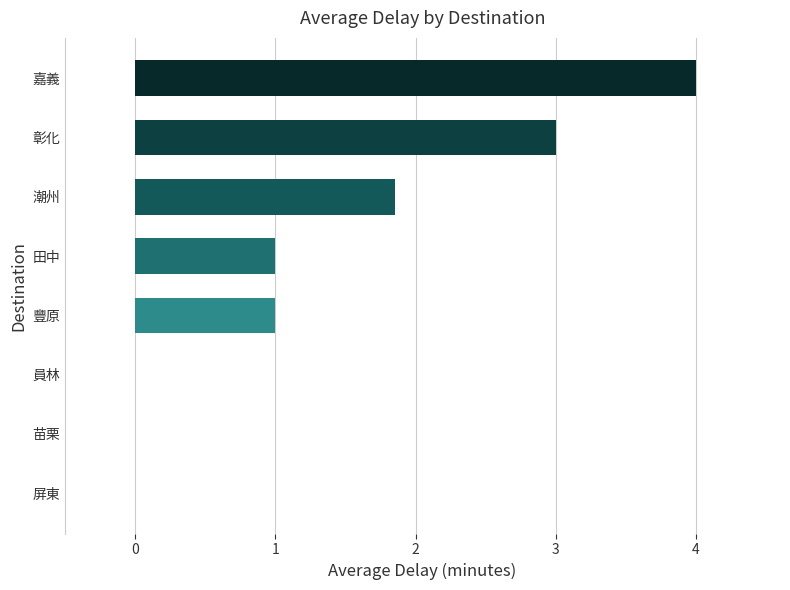

The value at 豐原 is 1.5. True or false?

False